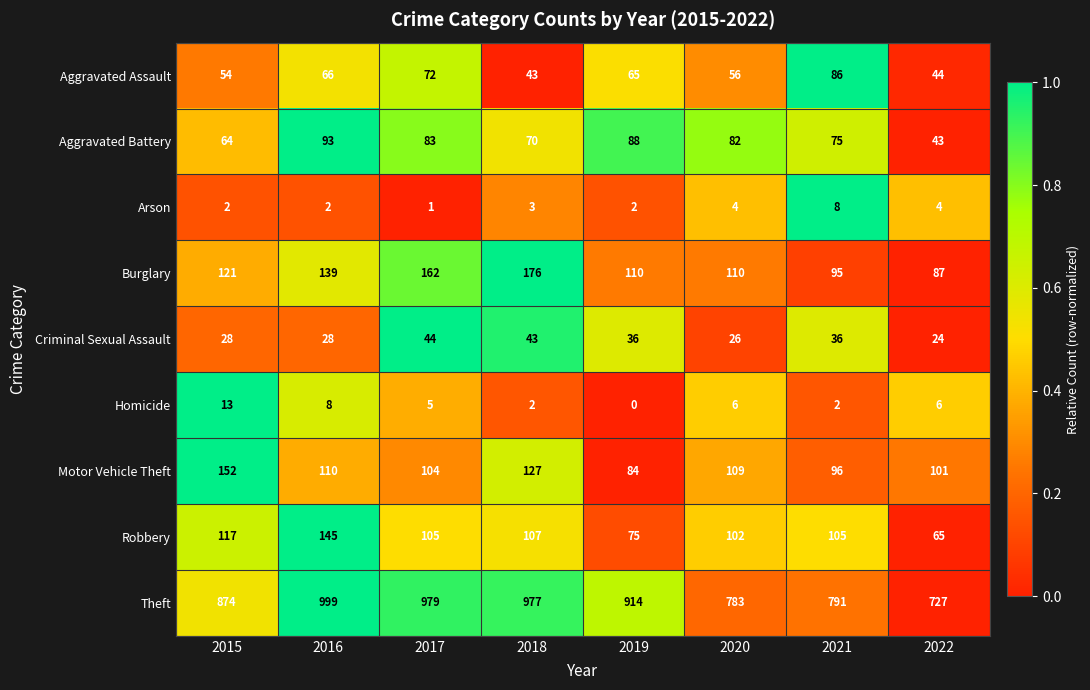

Rank the series at 2019 from highest to lowest value.

Theft, Burglary, Aggravated Battery, Motor Vehicle Theft, Robbery, Aggravated Assault, Criminal Sexual Assault, Arson, Homicide